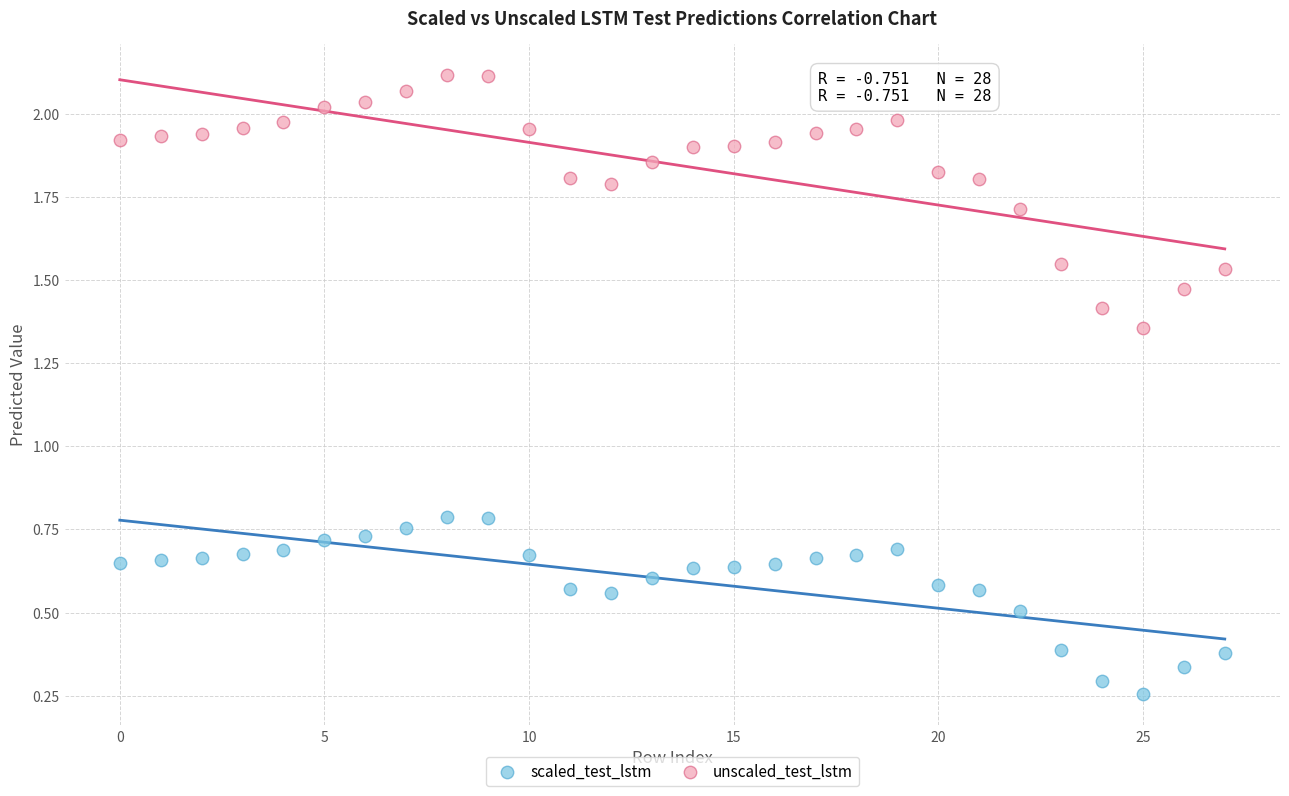

Which series contains the lowest Y value?

scaled_test_lstm